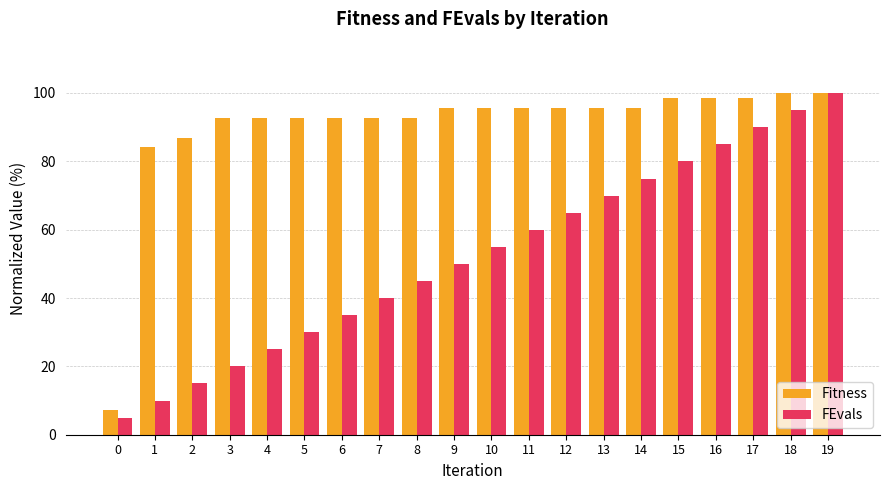

How many bars are there in each group?

2